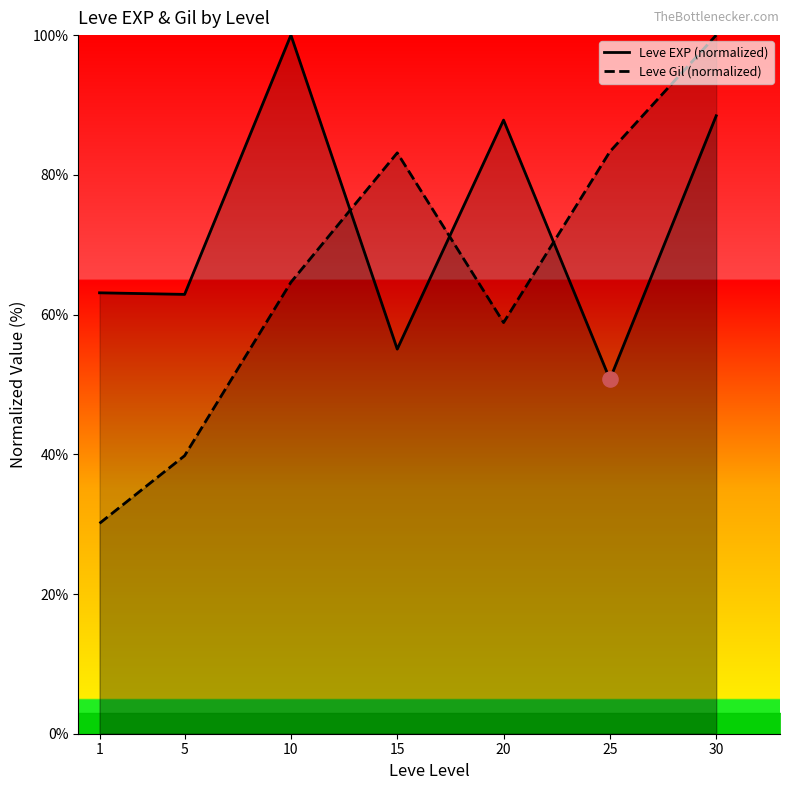

Which series reaches the maximum Y coordinate?

Leve EXP (normalized)